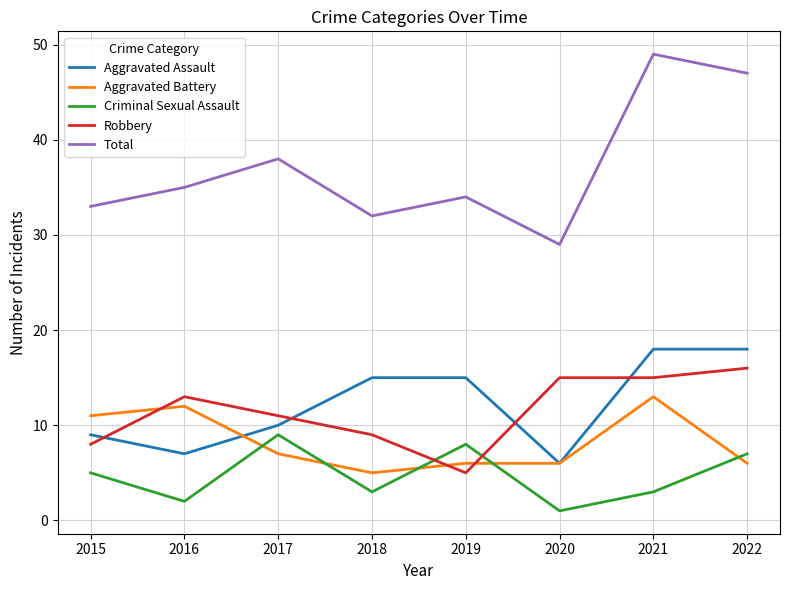

How many lines are shown in the chart?

5